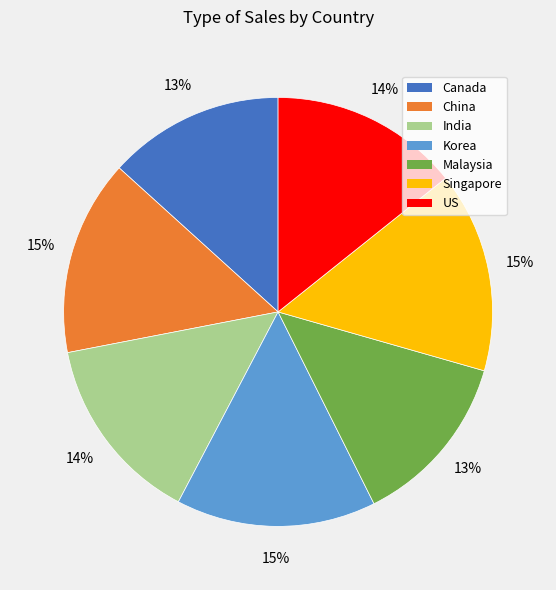

What percentage is the Canada slice, to the nearest percent?

13%